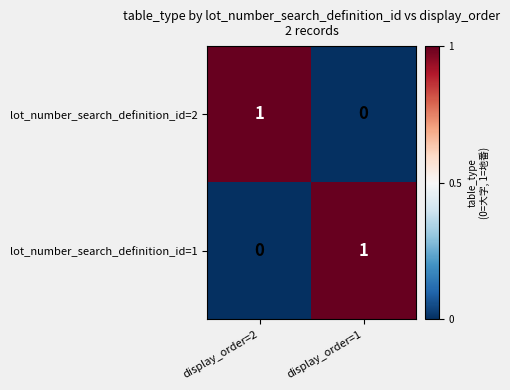

How many data points in lot_number_search_definition_id=2 are less than 1?

1